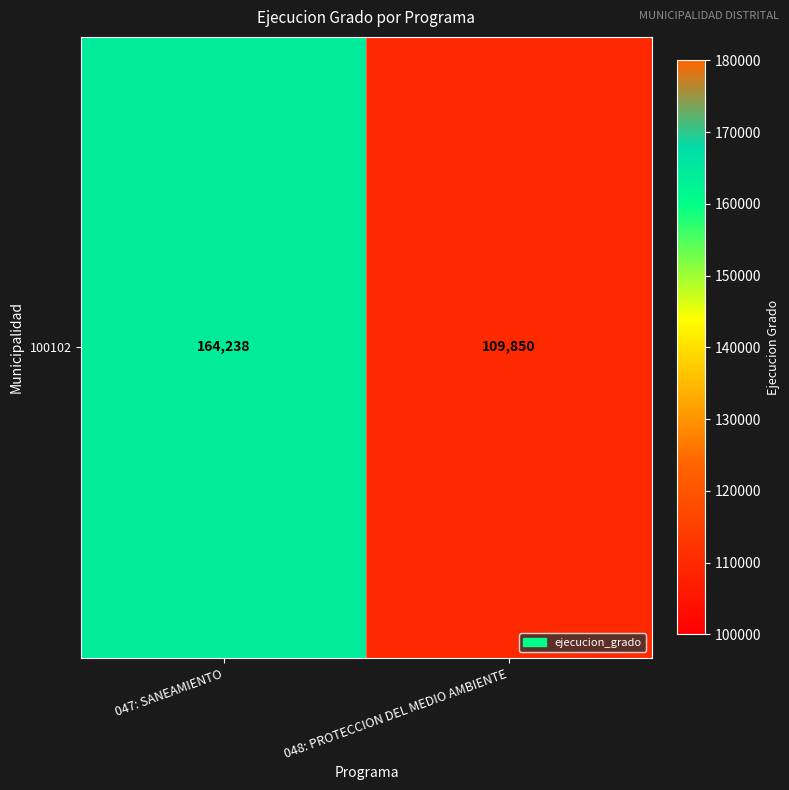

What is the change in value from 047: SANEAMIENTO to 048: PROTECCION DEL MEDIO AMBIENTE?

-54388